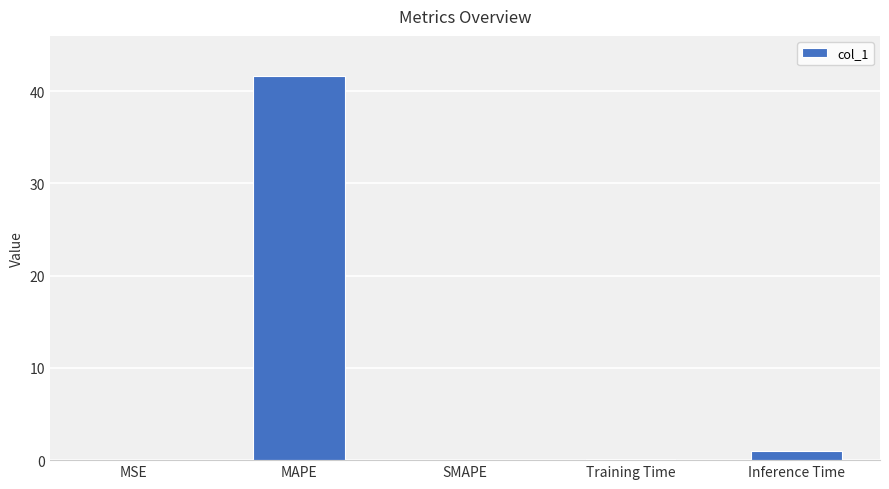

Are the bars horizontal?

No